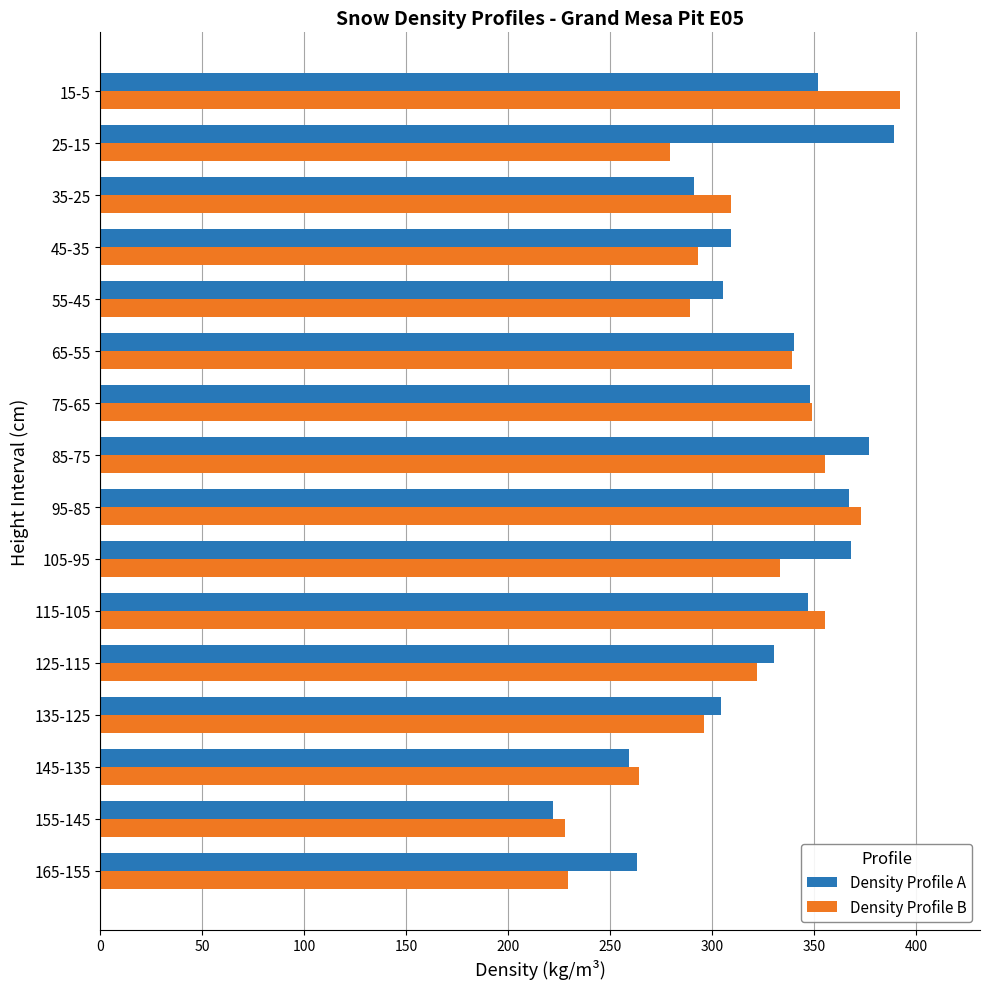

At 25-15, list the series in order from smallest to largest.

Density Profile B, Density Profile A